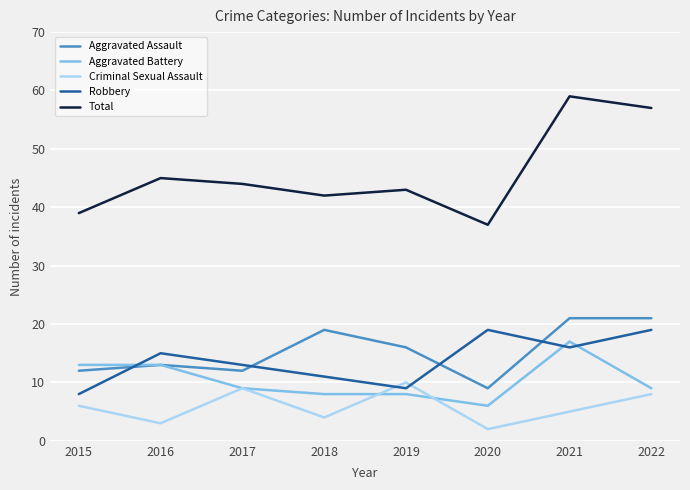

True or false: Aggravated Assault and Criminal Sexual Assault intersect in this chart.

False